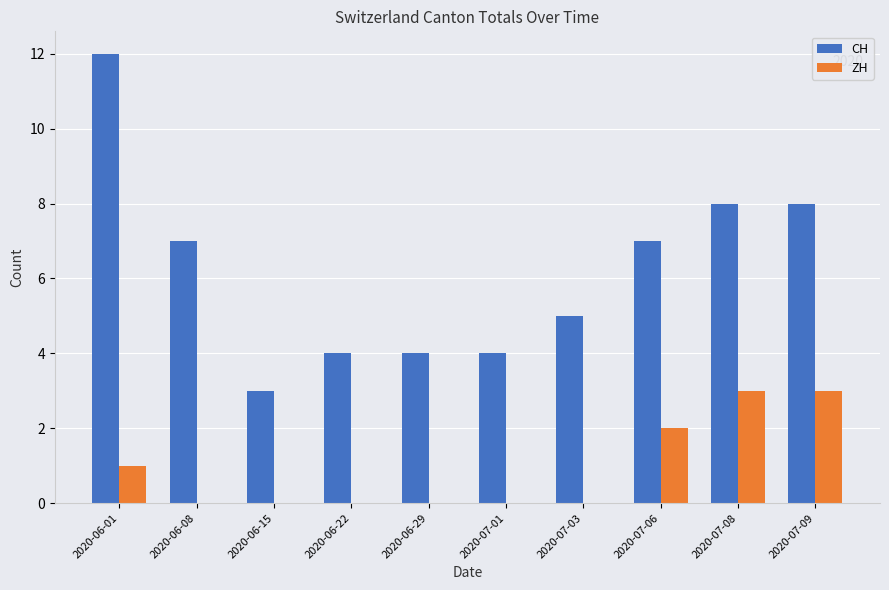

At which category is the sum across all series the highest?

2020-06-01